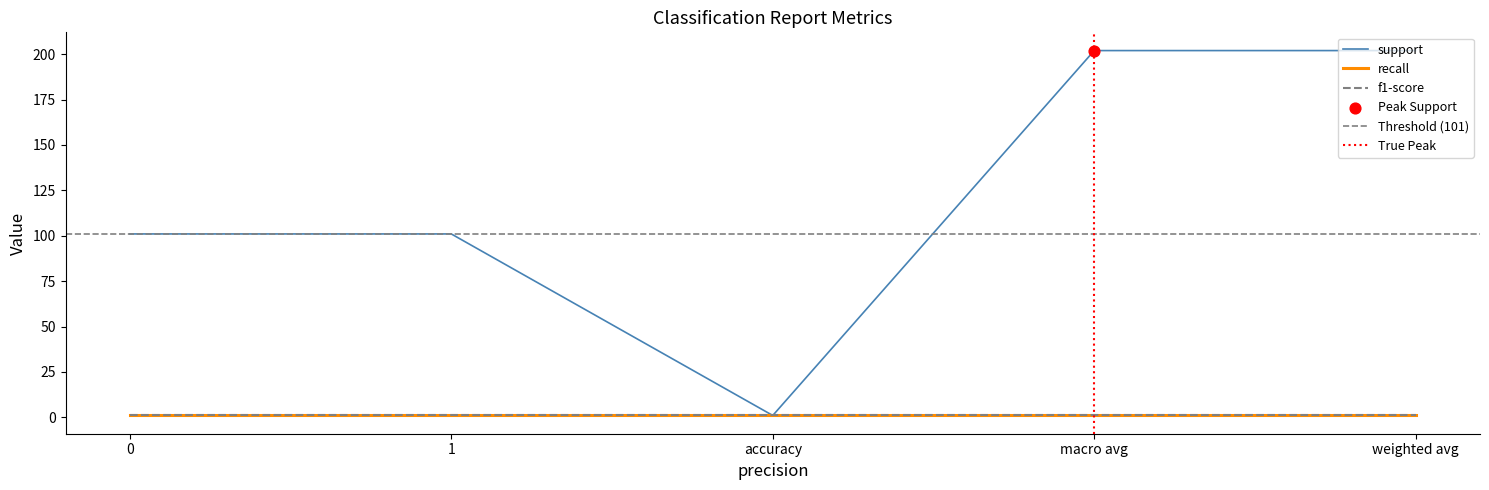

Which series has the largest total across all categories?

support